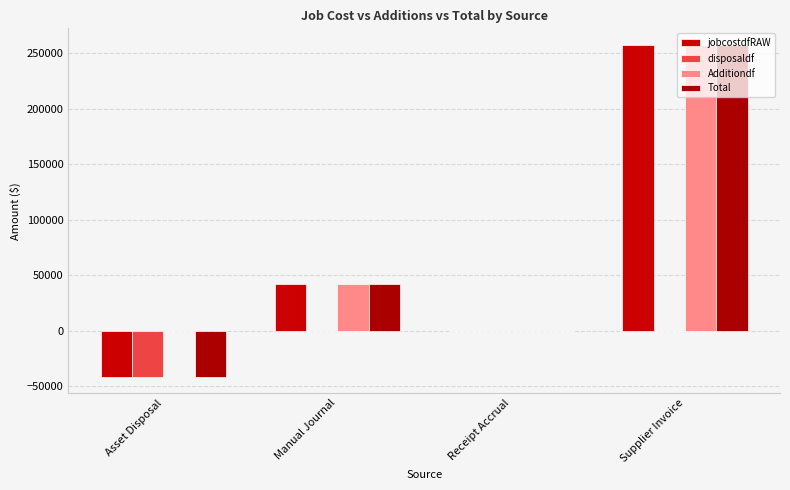

Count the number of data series in this chart.

4